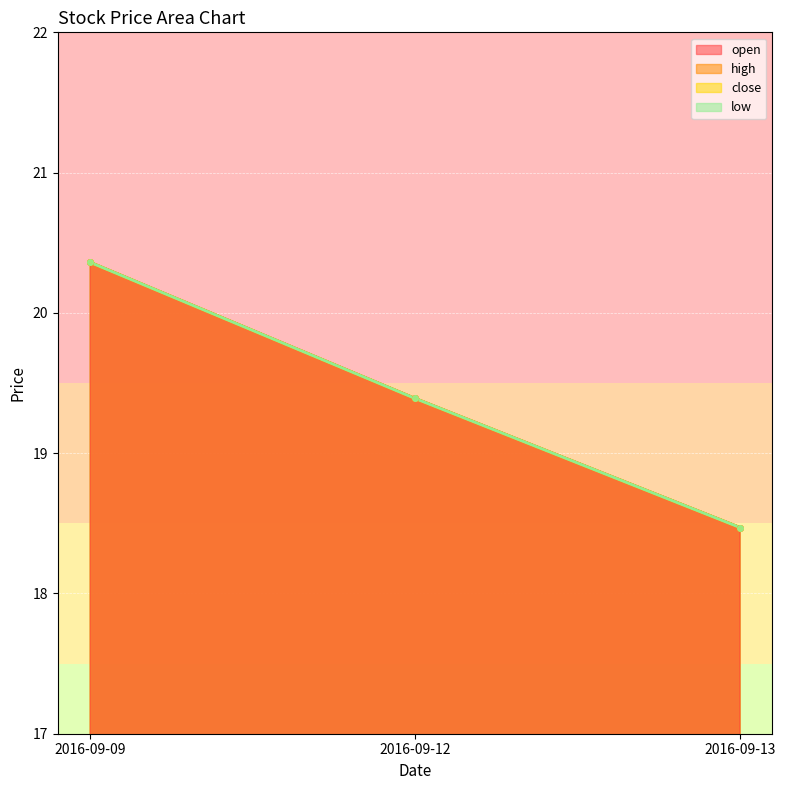

What is the difference between the low values at 2016-09-12 and 2016-09-13?

0.9